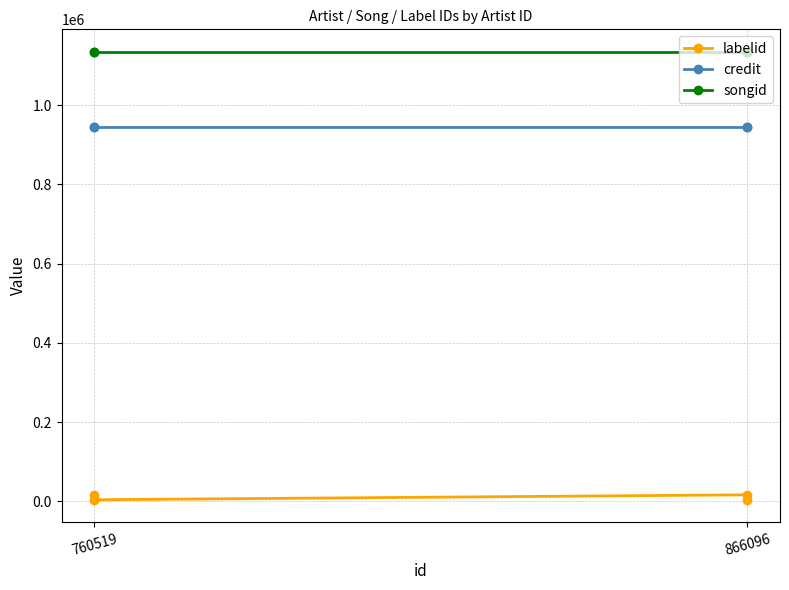

Between 2 and 3, which series saw the biggest shift?

labelid